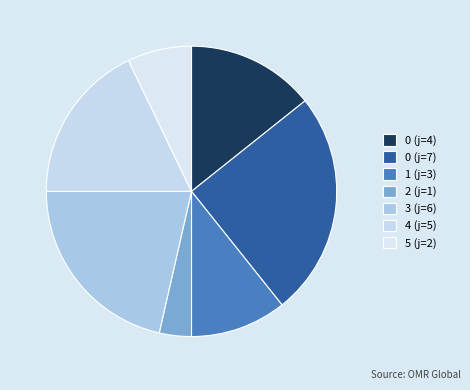

Which slice is the largest?

0 (j=7)